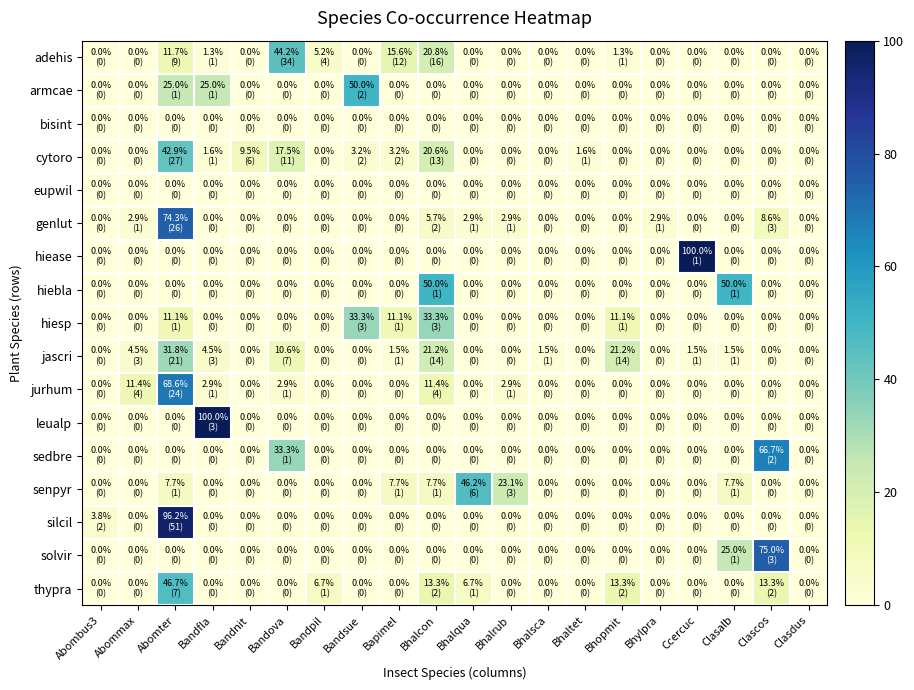

Reading right to left, what are all the values shown in this chart?

adehis: Clasdus=0.0	Clascos=0.0	Clasalb=0.0	Ccercuc=0.0	Bhylpra=0.0	Bhopmit=1.3	Bhaltet=0.0	Bhalsca=0.0	Bhalrub=0.0	Bhalqua=0.0	Bhalcon=20.8	Bapimel=15.6	Bandsue=0.0	Bandpil=5.2	Bandova=44.2	Bandnit=0.0	Bandfla=1.3	Abomter=11.7	Abommax=0.0	Abombus3=0.0
armcae: Clasdus=0.0	Clascos=0.0	Clasalb=0.0	Ccercuc=0.0	Bhylpra=0.0	Bhopmit=0.0	Bhaltet=0.0	Bhalsca=0.0	Bhalrub=0.0	Bhalqua=0.0	Bhalcon=0.0	Bapimel=0.0	Bandsue=50.0	Bandpil=0.0	Bandova=0.0	Bandnit=0.0	Bandfla=25.0	Abomter=25.0	Abommax=0.0	Abombus3=0.0
bisint: Clasdus=0.0	Clascos=0.0	Clasalb=0.0	Ccercuc=0.0	Bhylpra=0.0	Bhopmit=0.0	Bhaltet=0.0	Bhalsca=0.0	Bhalrub=0.0	Bhalqua=0.0	Bhalcon=0.0	Bapimel=0.0	Bandsue=0.0	Bandpil=0.0	Bandova=0.0	Bandnit=0.0	Bandfla=0.0	Abomter=0.0	Abommax=0.0	Abombus3=0.0
cytoro: Clasdus=0.0	Clascos=0.0	Clasalb=0.0	Ccercuc=0.0	Bhylpra=0.0	Bhopmit=0.0	Bhaltet=1.6	Bhalsca=0.0	Bhalrub=0.0	Bhalqua=0.0	Bhalcon=20.6	Bapimel=3.2	Bandsue=3.2	Bandpil=0.0	Bandova=17.5	Bandnit=9.5	Bandfla=1.6	Abomter=42.9	Abommax=0.0	Abombus3=0.0
eupwil: Clasdus=0.0	Clascos=0.0	Clasalb=0.0	Ccercuc=0.0	Bhylpra=0.0	Bhopmit=0.0	Bhaltet=0.0	Bhalsca=0.0	Bhalrub=0.0	Bhalqua=0.0	Bhalcon=0.0	Bapimel=0.0	Bandsue=0.0	Bandpil=0.0	Bandova=0.0	Bandnit=0.0	Bandfla=0.0	Abomter=0.0	Abommax=0.0	Abombus3=0.0
genlut: Clasdus=0.0	Clascos=8.6	Clasalb=0.0	Ccercuc=0.0	Bhylpra=2.9	Bhopmit=0.0	Bhaltet=0.0	Bhalsca=0.0	Bhalrub=2.9	Bhalqua=2.9	Bhalcon=5.7	Bapimel=0.0	Bandsue=0.0	Bandpil=0.0	Bandova=0.0	Bandnit=0.0	Bandfla=0.0	Abomter=74.3	Abommax=2.9	Abombus3=0.0
hiease: Clasdus=0.0	Clascos=0.0	Clasalb=0.0	Ccercuc=100.0	Bhylpra=0.0	Bhopmit=0.0	Bhaltet=0.0	Bhalsca=0.0	Bhalrub=0.0	Bhalqua=0.0	Bhalcon=0.0	Bapimel=0.0	Bandsue=0.0	Bandpil=0.0	Bandova=0.0	Bandnit=0.0	Bandfla=0.0	Abomter=0.0	Abommax=0.0	Abombus3=0.0
hiebla: Clasdus=0.0	Clascos=0.0	Clasalb=50.0	Ccercuc=0.0	Bhylpra=0.0	Bhopmit=0.0	Bhaltet=0.0	Bhalsca=0.0	Bhalrub=0.0	Bhalqua=0.0	Bhalcon=50.0	Bapimel=0.0	Bandsue=0.0	Bandpil=0.0	Bandova=0.0	Bandnit=0.0	Bandfla=0.0	Abomter=0.0	Abommax=0.0	Abombus3=0.0
hiesp: Clasdus=0.0	Clascos=0.0	Clasalb=0.0	Ccercuc=0.0	Bhylpra=0.0	Bhopmit=11.1	Bhaltet=0.0	Bhalsca=0.0	Bhalrub=0.0	Bhalqua=0.0	Bhalcon=33.3	Bapimel=11.1	Bandsue=33.3	Bandpil=0.0	Bandova=0.0	Bandnit=0.0	Bandfla=0.0	Abomter=11.1	Abommax=0.0	Abombus3=0.0
jascri: Clasdus=0.0	Clascos=0.0	Clasalb=1.5	Ccercuc=1.5	Bhylpra=0.0	Bhopmit=21.2	Bhaltet=0.0	Bhalsca=1.5	Bhalrub=0.0	Bhalqua=0.0	Bhalcon=21.2	Bapimel=1.5	Bandsue=0.0	Bandpil=0.0	Bandova=10.6	Bandnit=0.0	Bandfla=4.5	Abomter=31.8	Abommax=4.5	Abombus3=0.0
jurhum: Clasdus=0.0	Clascos=0.0	Clasalb=0.0	Ccercuc=0.0	Bhylpra=0.0	Bhopmit=0.0	Bhaltet=0.0	Bhalsca=0.0	Bhalrub=2.9	Bhalqua=0.0	Bhalcon=11.4	Bapimel=0.0	Bandsue=0.0	Bandpil=0.0	Bandova=2.9	Bandnit=0.0	Bandfla=2.9	Abomter=68.6	Abommax=11.4	Abombus3=0.0
leualp: Clasdus=0.0	Clascos=0.0	Clasalb=0.0	Ccercuc=0.0	Bhylpra=0.0	Bhopmit=0.0	Bhaltet=0.0	Bhalsca=0.0	Bhalrub=0.0	Bhalqua=0.0	Bhalcon=0.0	Bapimel=0.0	Bandsue=0.0	Bandpil=0.0	Bandova=0.0	Bandnit=0.0	Bandfla=100.0	Abomter=0.0	Abommax=0.0	Abombus3=0.0
sedbre: Clasdus=0.0	Clascos=66.7	Clasalb=0.0	Ccercuc=0.0	Bhylpra=0.0	Bhopmit=0.0	Bhaltet=0.0	Bhalsca=0.0	Bhalrub=0.0	Bhalqua=0.0	Bhalcon=0.0	Bapimel=0.0	Bandsue=0.0	Bandpil=0.0	Bandova=33.3	Bandnit=0.0	Bandfla=0.0	Abomter=0.0	Abommax=0.0	Abombus3=0.0
senpyr: Clasdus=0.0	Clascos=0.0	Clasalb=7.7	Ccercuc=0.0	Bhylpra=0.0	Bhopmit=0.0	Bhaltet=0.0	Bhalsca=0.0	Bhalrub=23.1	Bhalqua=46.2	Bhalcon=7.7	Bapimel=7.7	Bandsue=0.0	Bandpil=0.0	Bandova=0.0	Bandnit=0.0	Bandfla=0.0	Abomter=7.7	Abommax=0.0	Abombus3=0.0
silcil: Clasdus=0.0	Clascos=0.0	Clasalb=0.0	Ccercuc=0.0	Bhylpra=0.0	Bhopmit=0.0	Bhaltet=0.0	Bhalsca=0.0	Bhalrub=0.0	Bhalqua=0.0	Bhalcon=0.0	Bapimel=0.0	Bandsue=0.0	Bandpil=0.0	Bandova=0.0	Bandnit=0.0	Bandfla=0.0	Abomter=96.2	Abommax=0.0	Abombus3=3.8
solvir: Clasdus=0.0	Clascos=75.0	Clasalb=25.0	Ccercuc=0.0	Bhylpra=0.0	Bhopmit=0.0	Bhaltet=0.0	Bhalsca=0.0	Bhalrub=0.0	Bhalqua=0.0	Bhalcon=0.0	Bapimel=0.0	Bandsue=0.0	Bandpil=0.0	Bandova=0.0	Bandnit=0.0	Bandfla=0.0	Abomter=0.0	Abommax=0.0	Abombus3=0.0
thypra: Clasdus=0.0	Clascos=13.3	Clasalb=0.0	Ccercuc=0.0	Bhylpra=0.0	Bhopmit=13.3	Bhaltet=0.0	Bhalsca=0.0	Bhalrub=0.0	Bhalqua=6.7	Bhalcon=13.3	Bapimel=0.0	Bandsue=0.0	Bandpil=6.7	Bandova=0.0	Bandnit=0.0	Bandfla=0.0	Abomter=46.7	Abommax=0.0	Abombus3=0.0